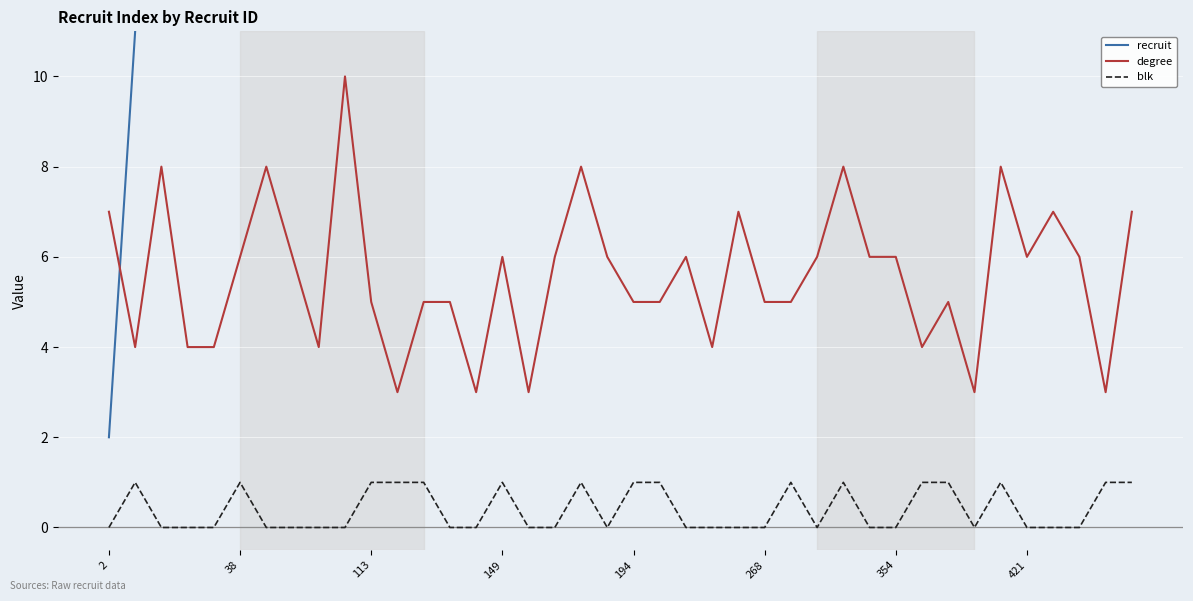

True or false: blk and degree intersect in this chart.

False